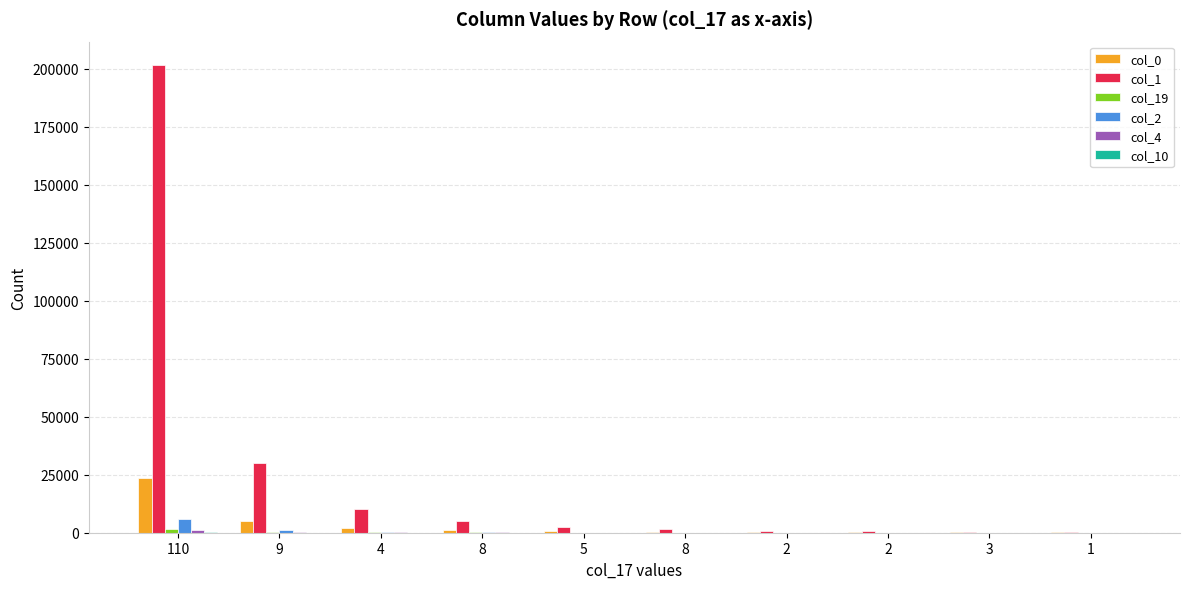

The col_4 series shows 21 at 8. True or false?

True